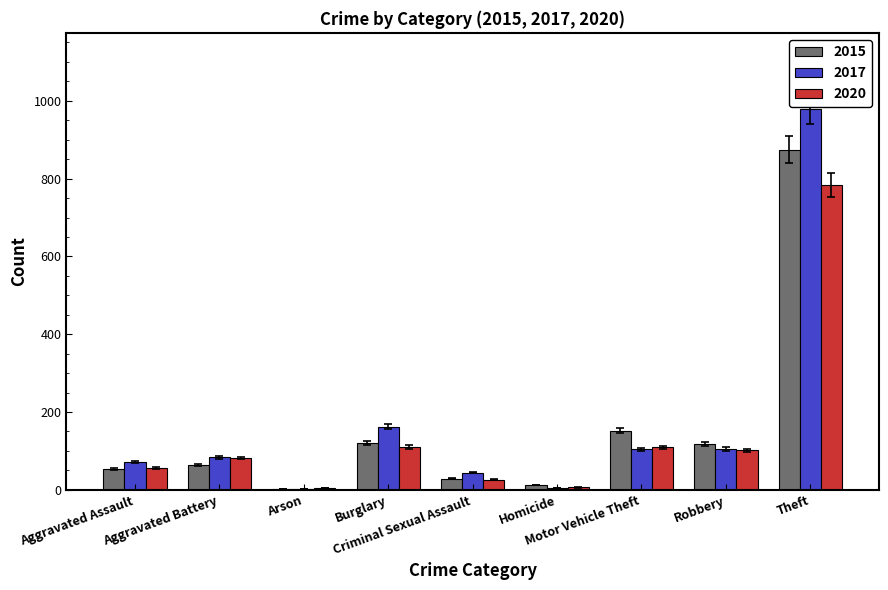

What is the highest value of the 2017 series?

979